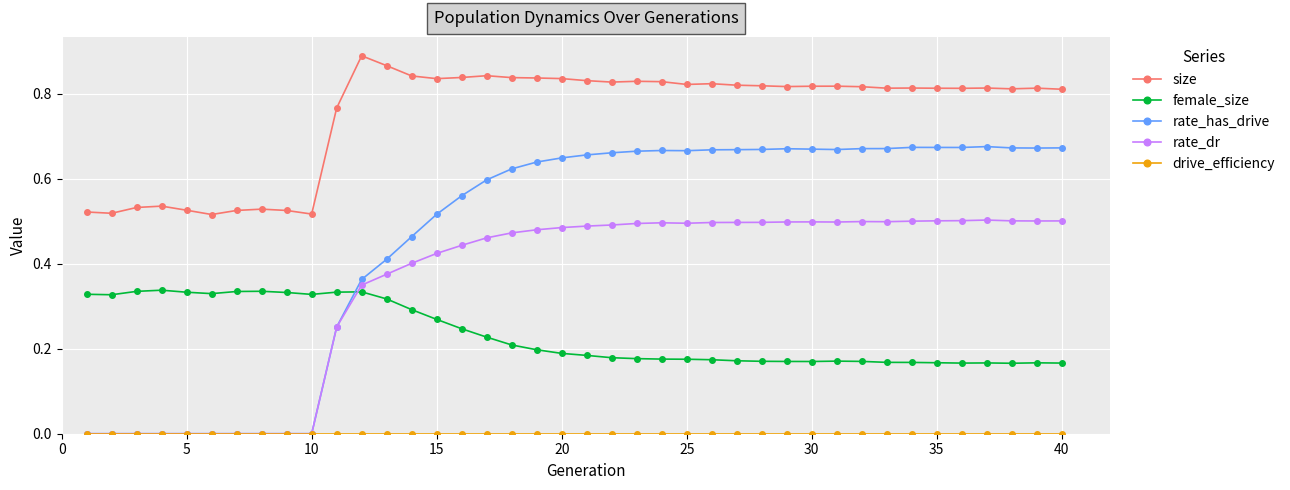

Which series has the largest range (max minus min)?

rate_has_drive